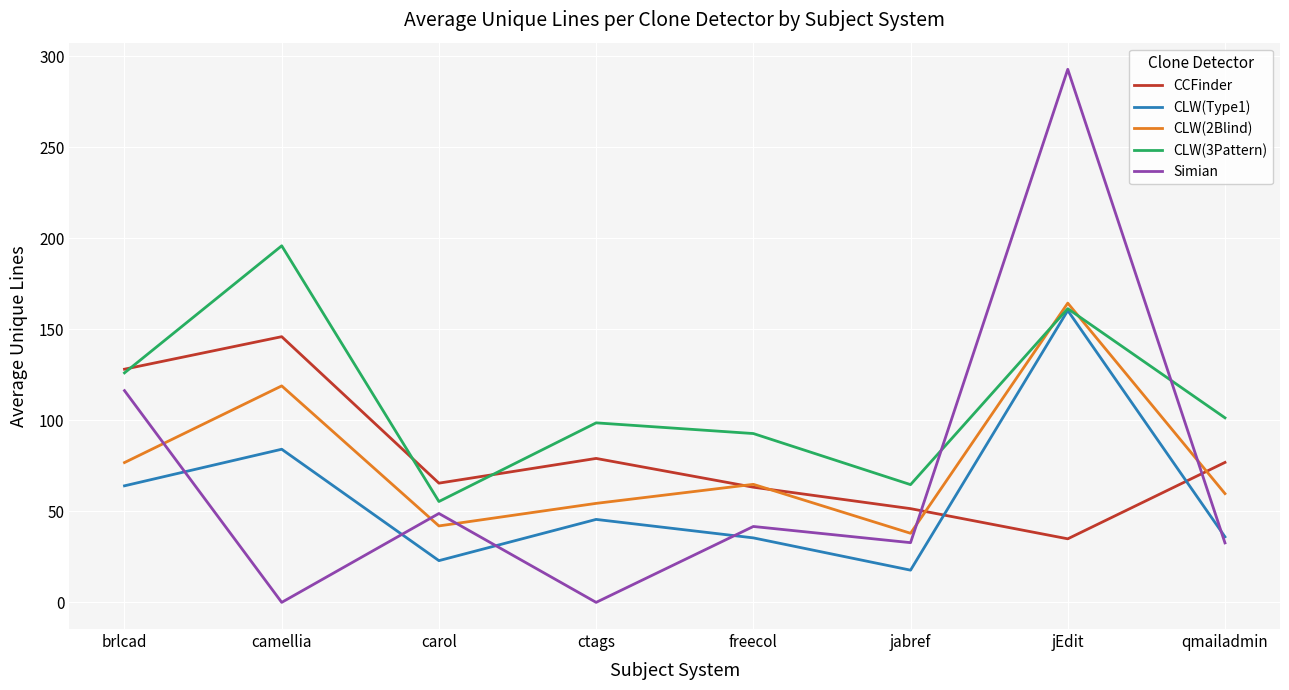

At which category does CLW(2Blind) reach its first local valley?

carol